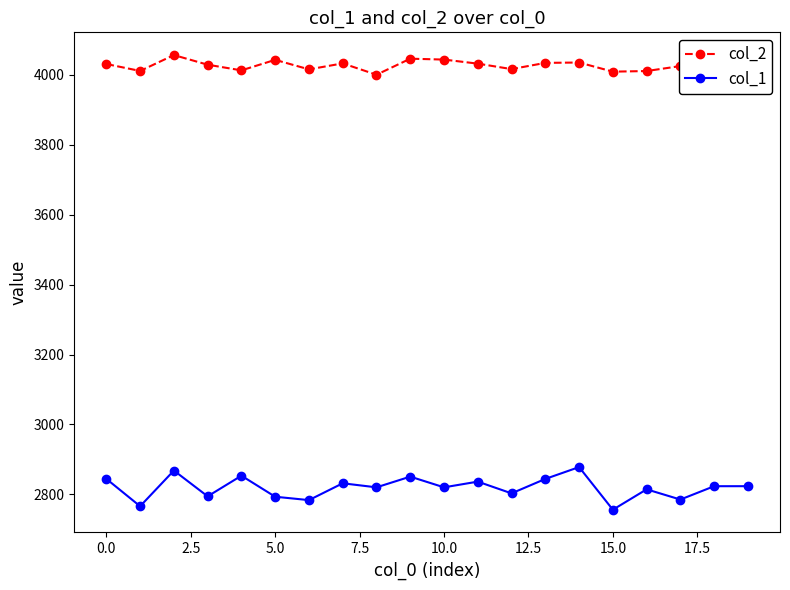

Rank the series by their average value, from highest to lowest.

col_2, col_1